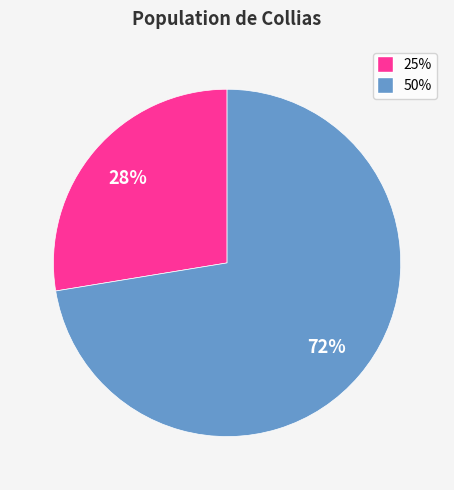

Which has a higher value, 50% or 25%?

50%